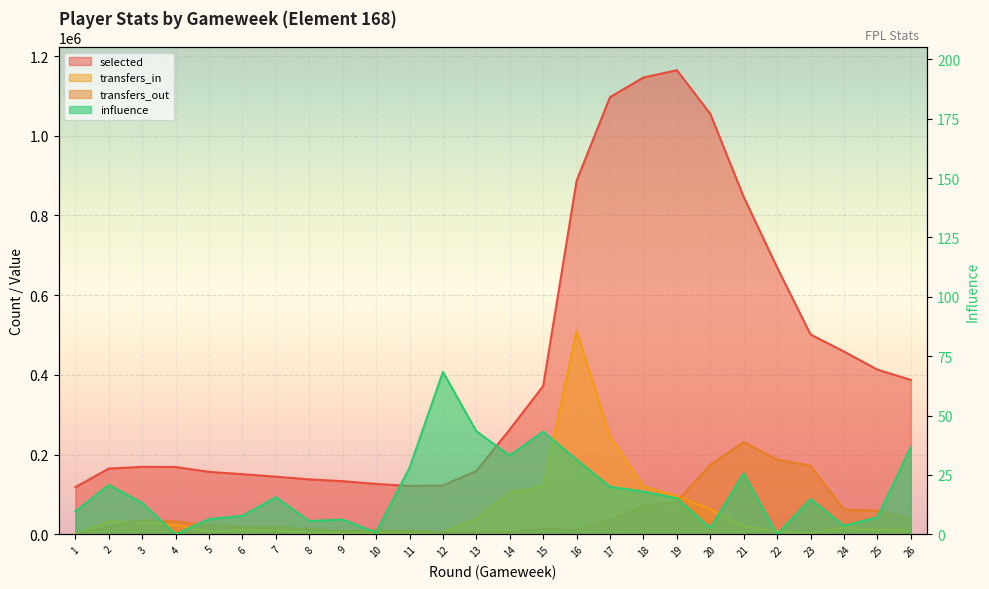

Reading left to right, extract all data points from this chart.

selected: 1=118384.0	2=164902.0	3=169252.0	4=168846.0	5=156615.0	6=150826.0	7=144520.0	8=137920.0	9=133310.0	10=126360.0	11=121291.0	12=122521.0	13=159017.0	14=263087.0	15=372154.0	16=887138.0	17=1096866.0	18=1146185.0	19=1164439.0	20=1055060.0	21=846604.0	22=669561.0	23=501317.0	24=458614.0	25=413157.0	26=387369.0
transfers_in: 1=0.0	2=32397.0	3=29817.0	4=23188.0	5=7687.0	6=10385.0	7=9602.0	8=4901.0	9=2364.0	10=2868.0	11=2219.0	12=5648.0	13=37913.0	14=106037.0	15=119851.0	16=511001.0	17=245518.0	18=120536.0	19=96001.0	20=63132.0	21=20401.0	22=7036.0	23=2755.0	24=17553.0	25=11500.0	26=9560.0
transfers_out: 1=0.0	2=19819.0	3=35428.0	4=31924.0	5=22650.0	6=18723.0	7=18098.0	8=13351.0	9=7765.0	10=10477.0	11=8027.0	12=5712.0	13=3986.0	14=6363.0	15=13635.0	16=11491.0	17=35129.0	18=71879.0	19=81927.0	20=174107.0	21=231224.0	22=187481.0	23=171962.0	24=61692.0	25=59120.0	26=37724.0
influence: 1=9.6	2=20.8	3=13.2	4=0.0	5=6.4	6=7.8	7=15.6	8=5.6	9=6.2	10=0.8	11=28.0	12=68.4	13=43.4	14=33.2	15=43.2	16=31.4	17=20.0	18=18.0	19=15.2	20=2.6	21=25.6	22=0.0	23=14.8	24=3.6	25=7.2	26=36.6